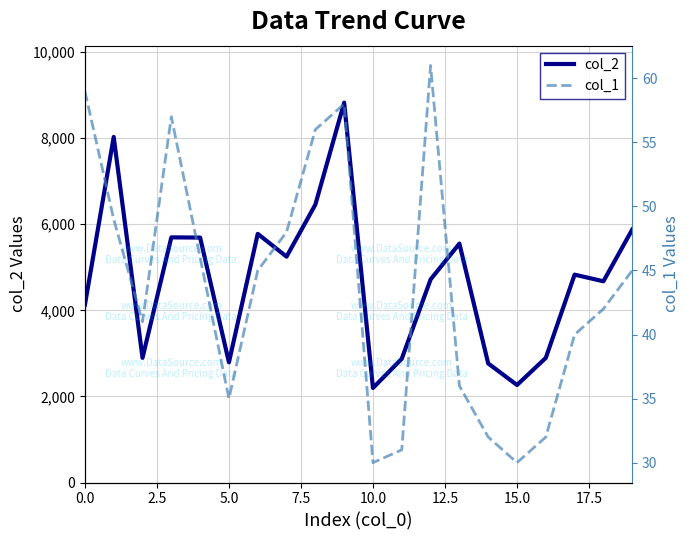

At which category is the sum across all series the highest?

9